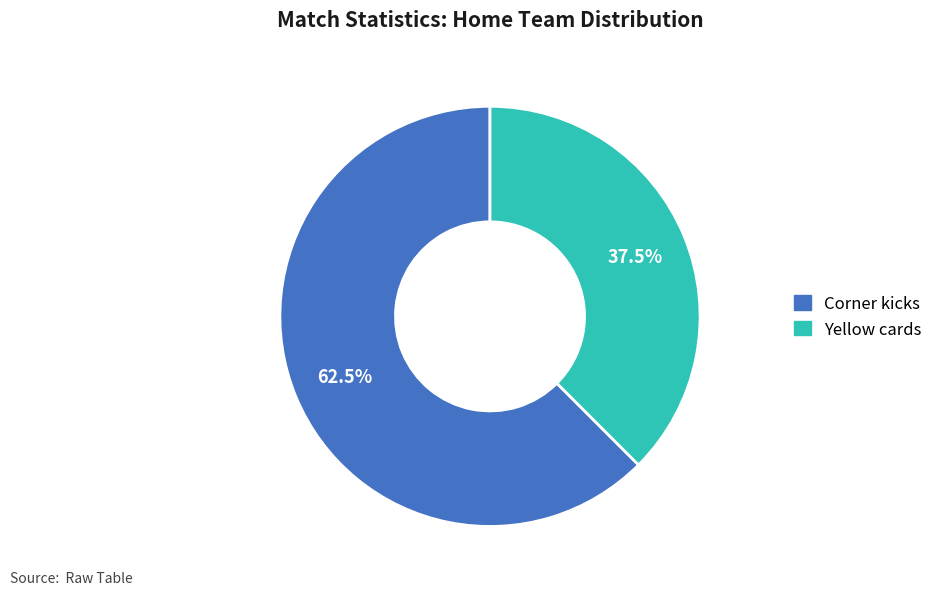

Rank the categories by value from highest to lowest.

Corner kicks, Yellow cards